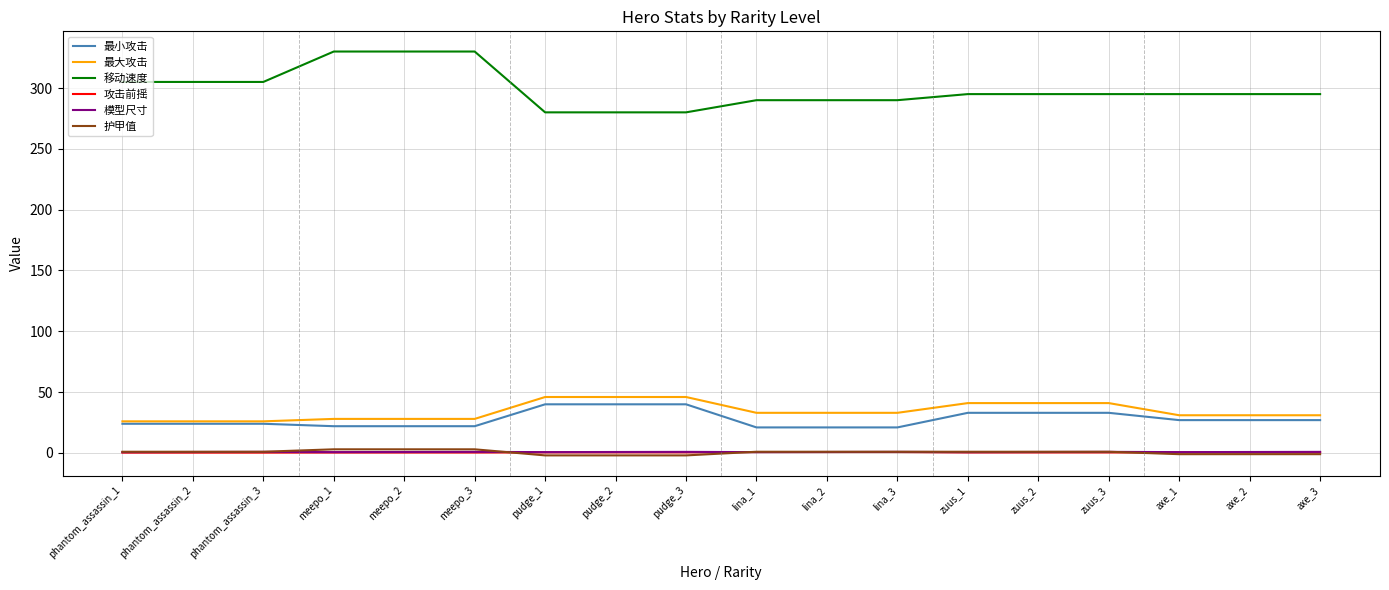

Which series has the largest range (max minus min)?

移动速度